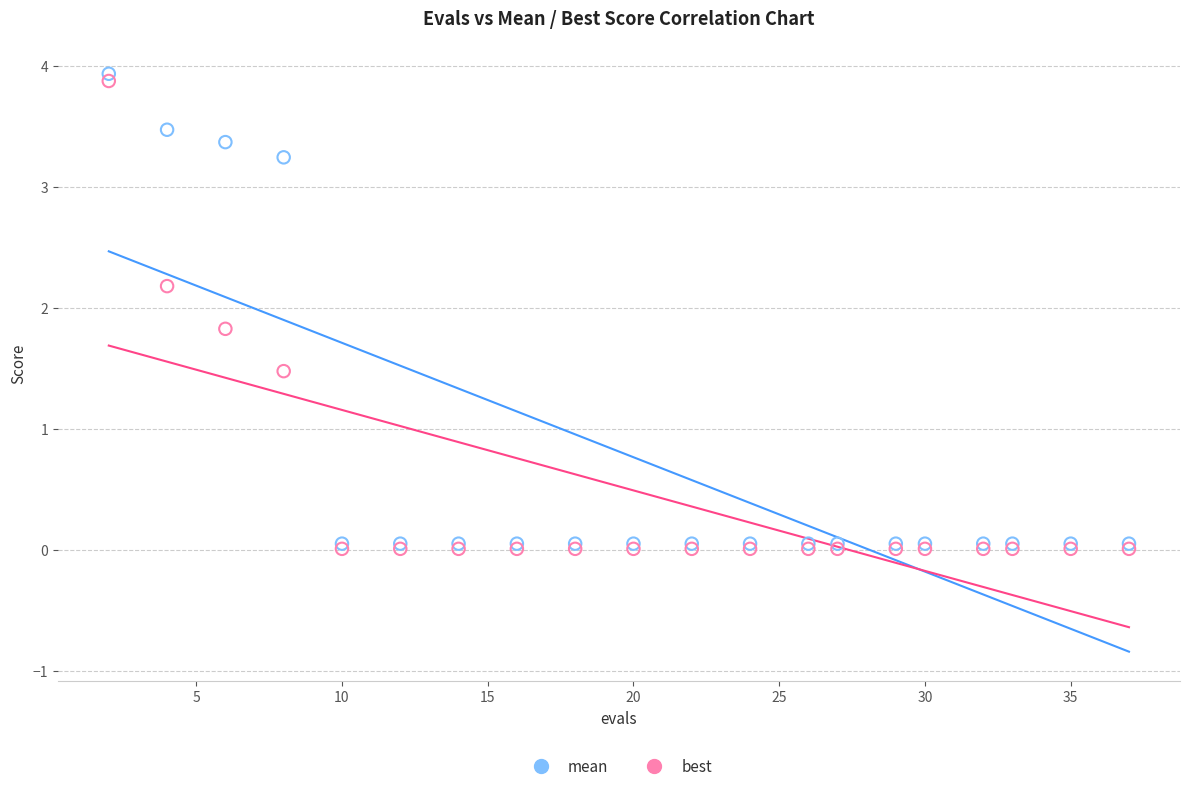

Across all series, what Y value is closest to 1?

1.5